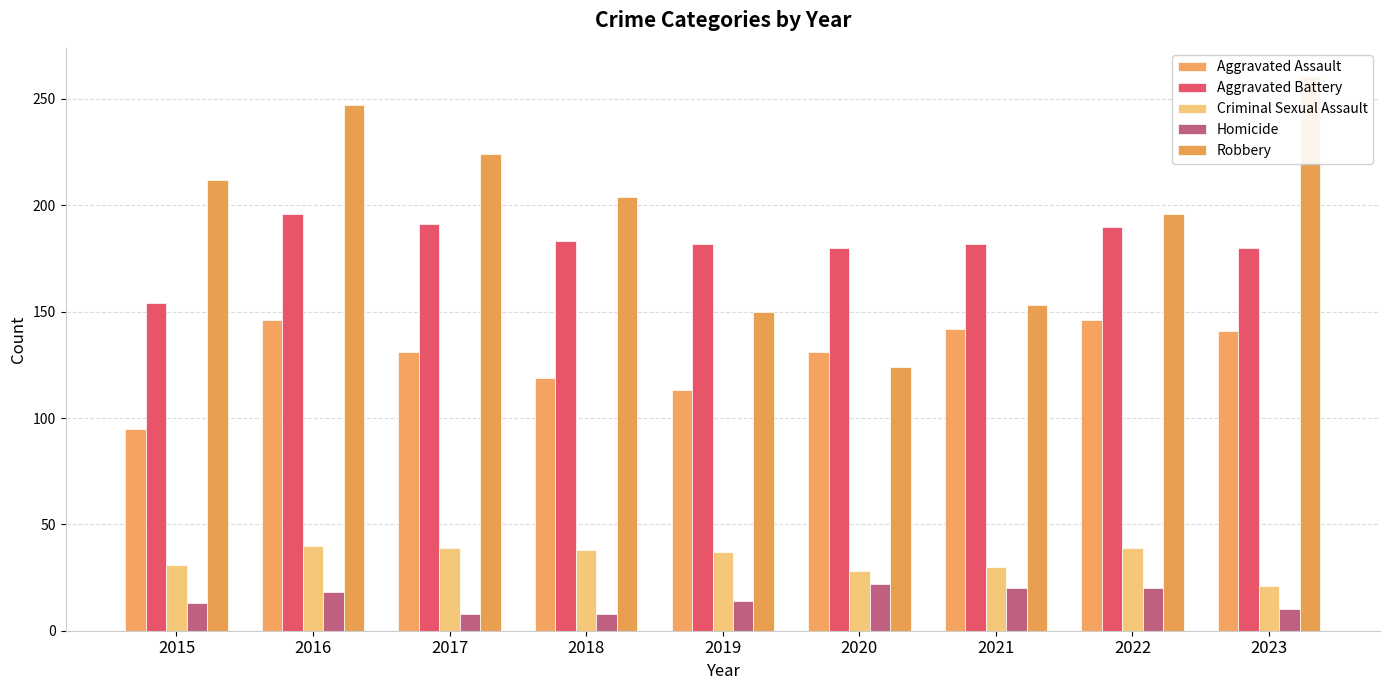

Rank the categories by Criminal Sexual Assault value from lowest to highest.

2023, 2020, 2021, 2015, 2019, 2018, 2017, 2022, 2016